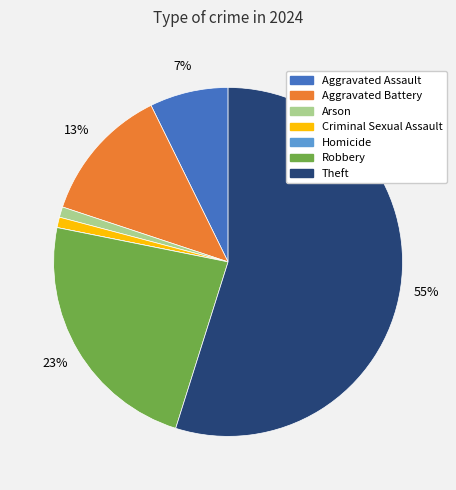

To the nearest percent, what is the average slice percentage?

14%